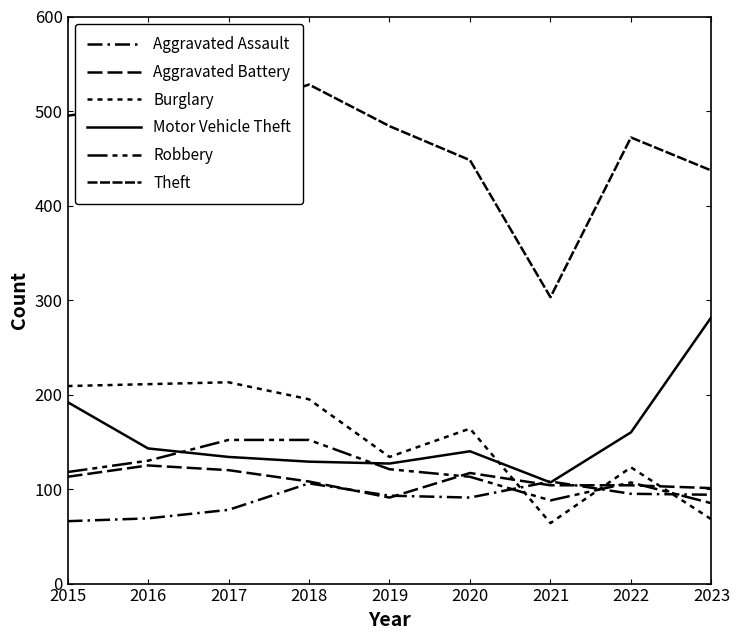

Reading left to right, extract all data points from this chart.

Aggravated Assault: 2015=66	2016=69	2017=78	2018=106	2019=93	2020=91	2021=108	2022=95	2023=94
Aggravated Battery: 2015=113	2016=125	2017=120	2018=108	2019=91	2020=117	2021=104	2022=104	2023=101
Burglary: 2015=209	2016=211	2017=213	2018=195	2019=134	2020=164	2021=64	2022=123	2023=68
Motor Vehicle Theft: 2015=192	2016=143	2017=134	2018=129	2019=127	2020=140	2021=107	2022=160	2023=282
Robbery: 2015=118	2016=130	2017=152	2018=152	2019=121	2020=113	2021=88	2022=107	2023=85
Theft: 2015=495	2016=507	2017=500	2018=528	2019=484	2020=448	2021=303	2022=472	2023=437